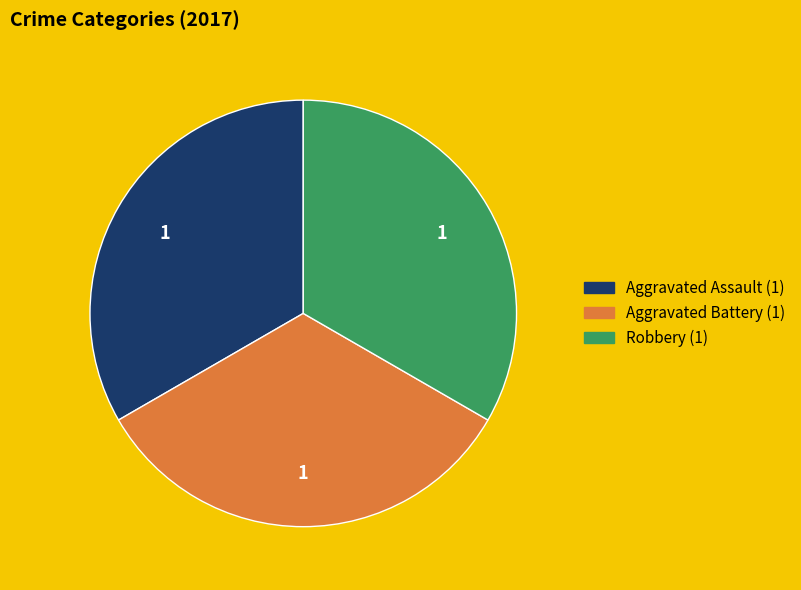

Is there any slice that represents more than half of the pie?

No